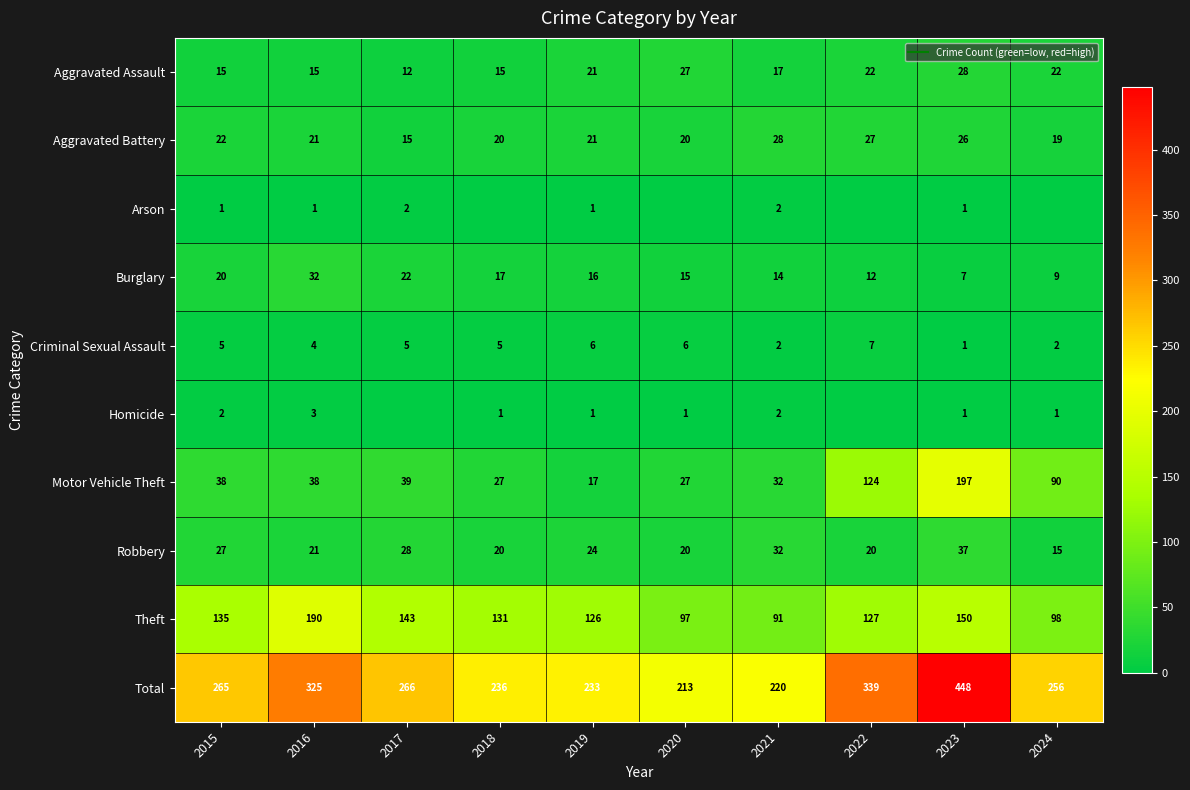

What value does the Theft series have at 2015?

135